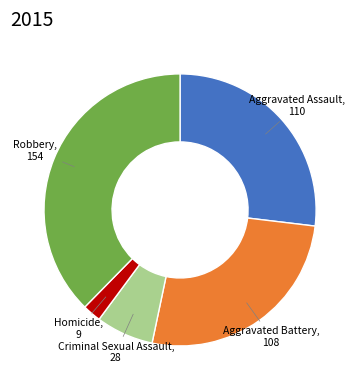

Approximately how many times larger is the value at Homicide compared to Aggravated Battery?

0.1